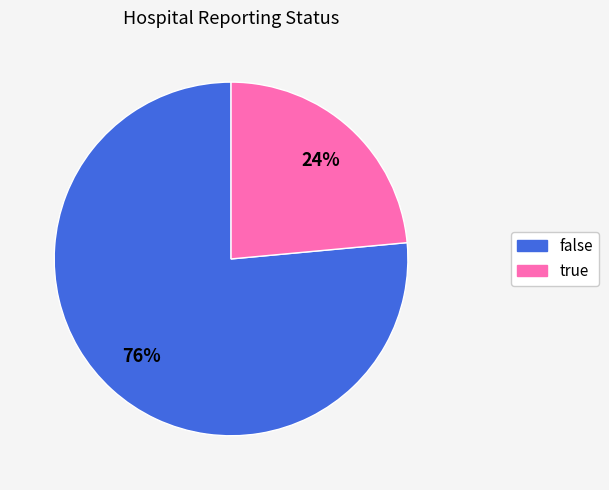

To the nearest percent, what portion does true represent?

24%